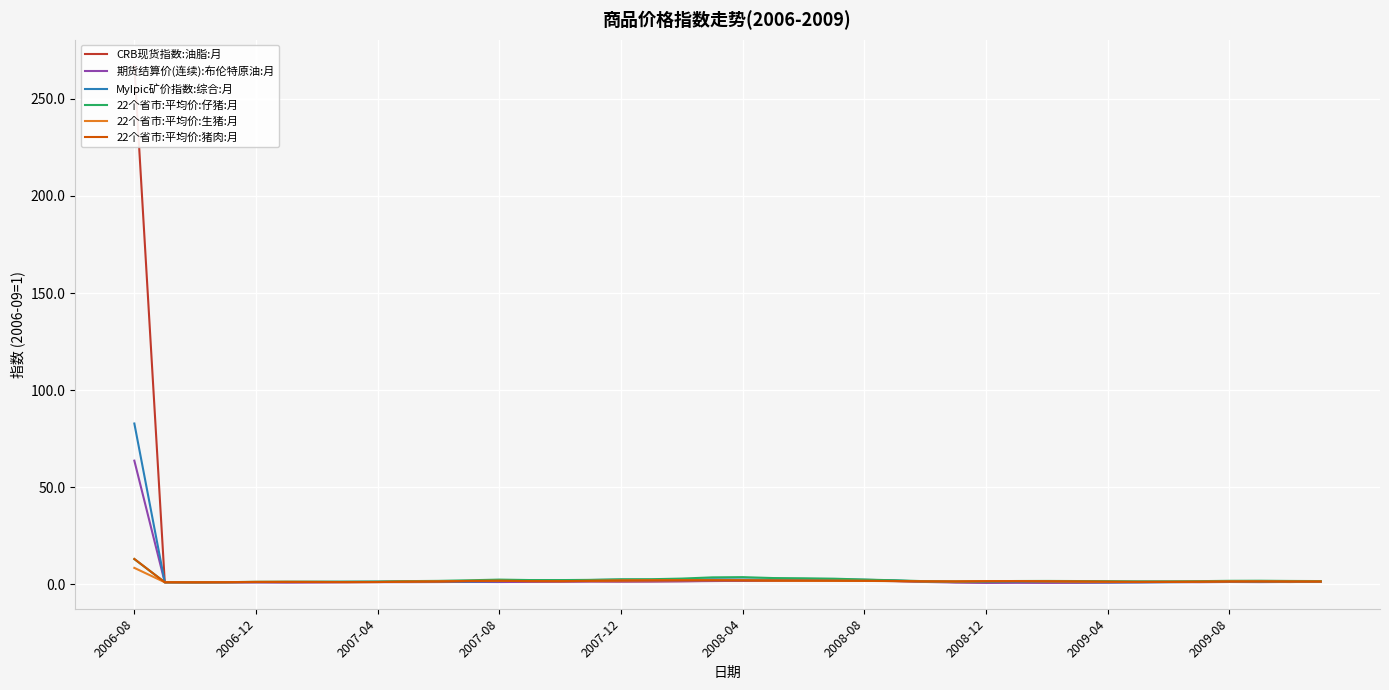

Is it true that MyIpic矿价指数:综合:月 equals 82.8 at 2006-08?

True